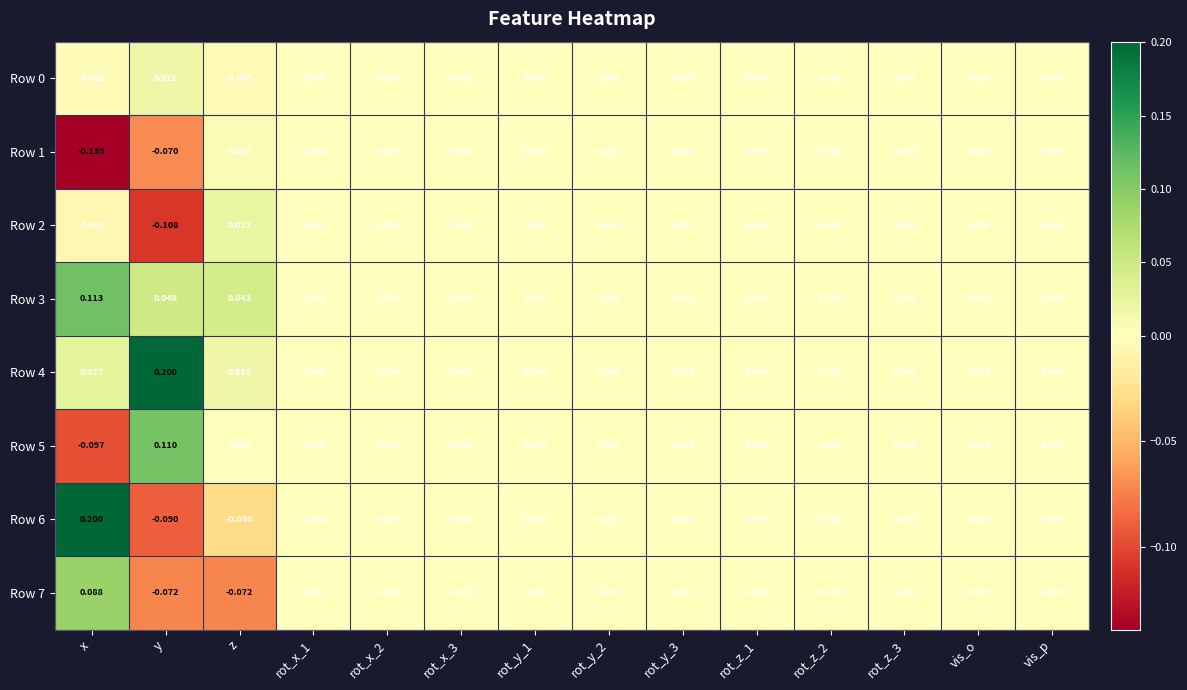

Where does the Row 1 series first go above 0?

z